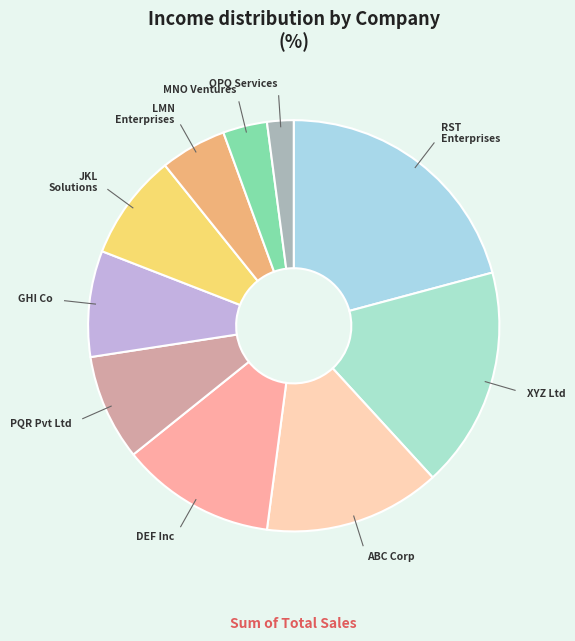

Is there any slice that represents more than half of the pie?

No